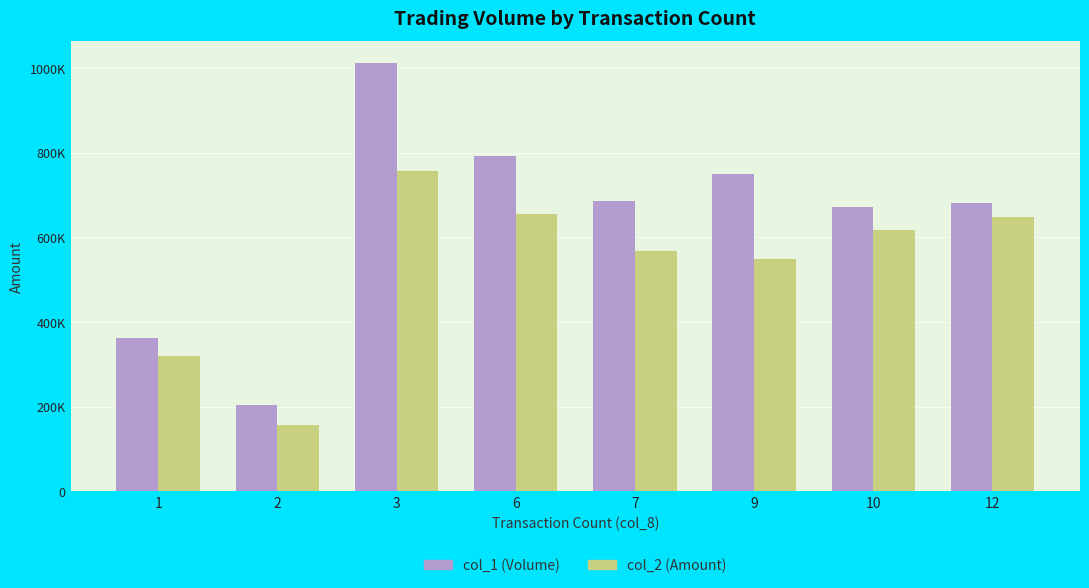

Reading left to right, list all the values displayed in this chart.

col_1: 1=363000	2=204000	3=1013000	6=792000	7=685000	9=750000	10=672000	12=680000
col_2: 1=319840	2=157540	3=757000	6=655940	7=568200	9=549000	10=616730	12=648340